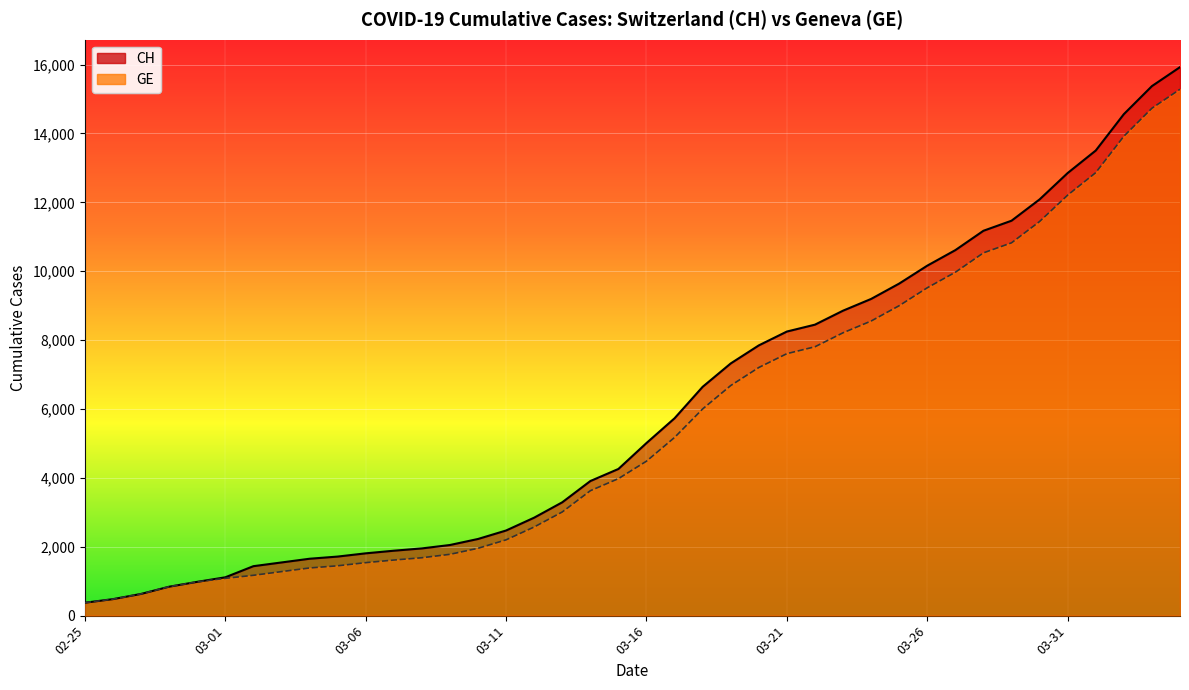

What is the value of the GE point at the 29th from the left?

8554